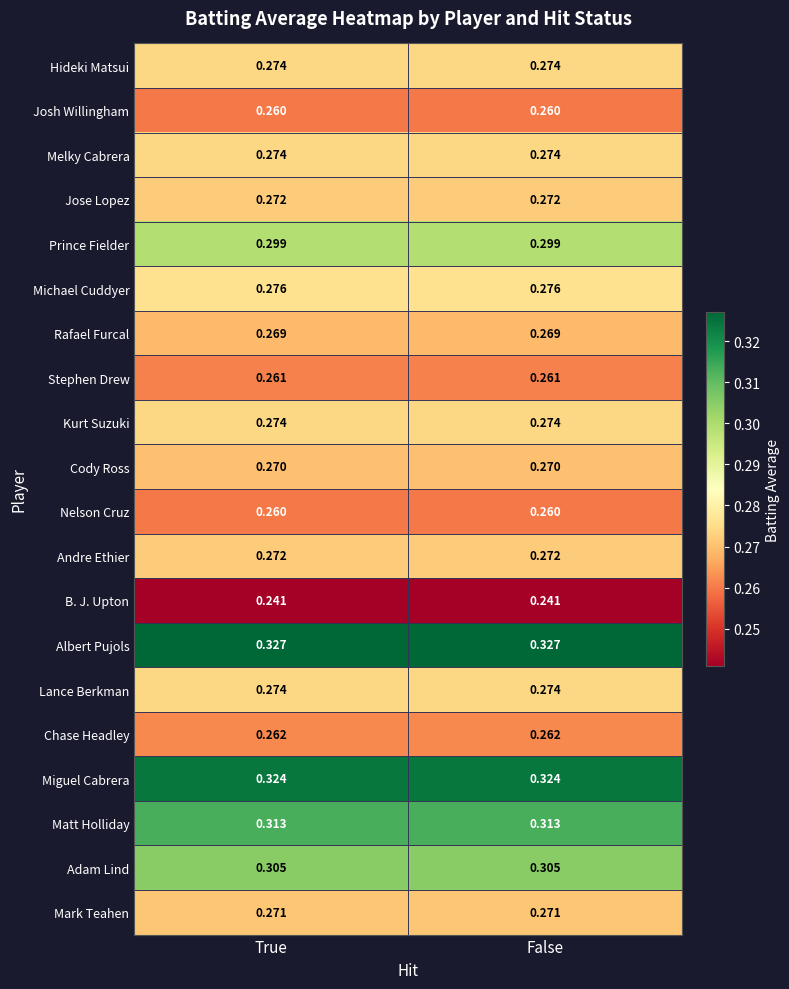

Is the value of Jose Lopez at False greater than the value of Albert Pujols at False?

No